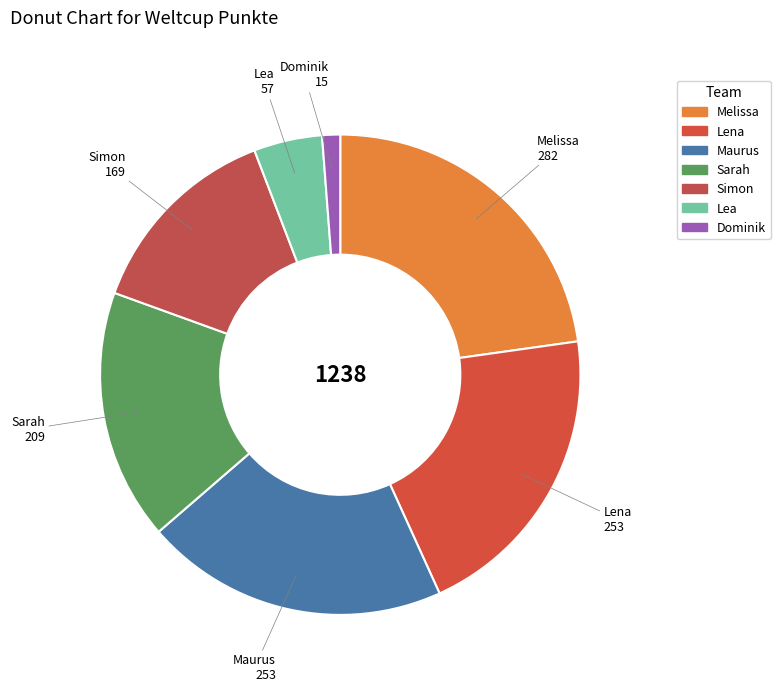

The Simon slice represents 14% of the pie. True or false?

True